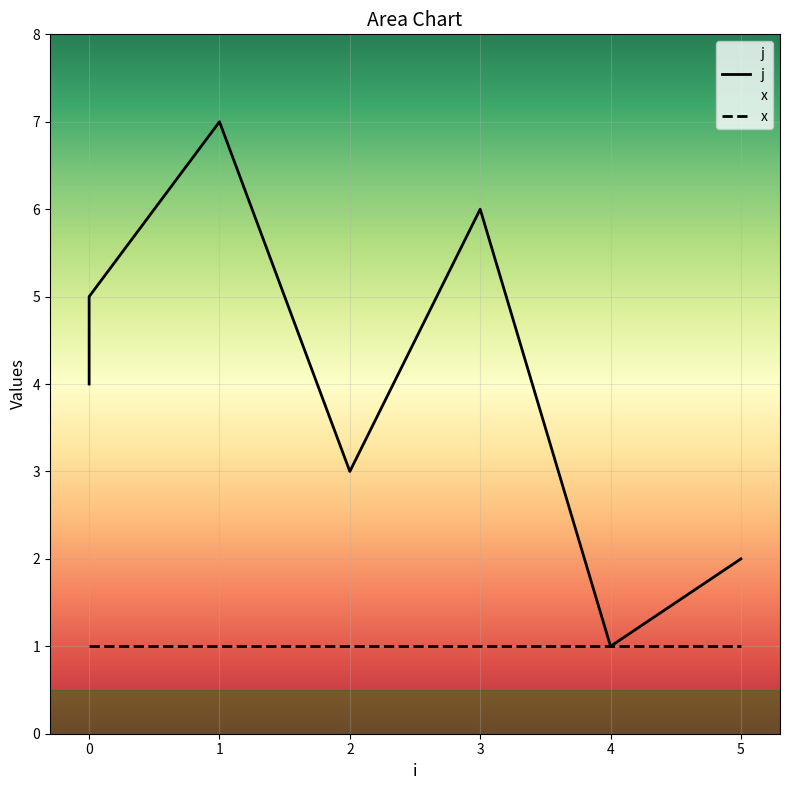

Which category has the highest value across all series?

1